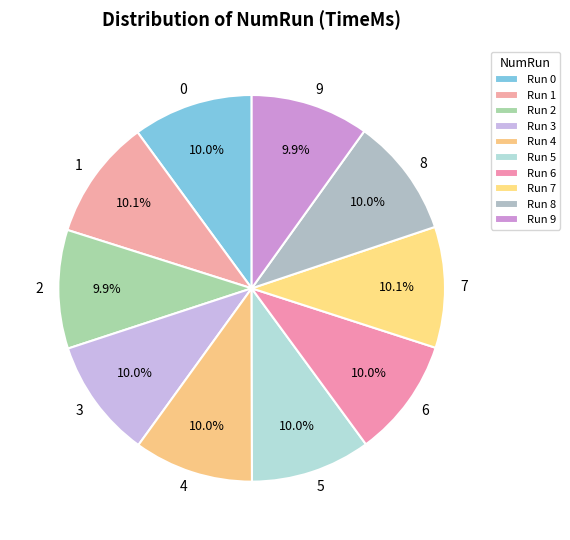

Is there a majority slice in this chart?

No